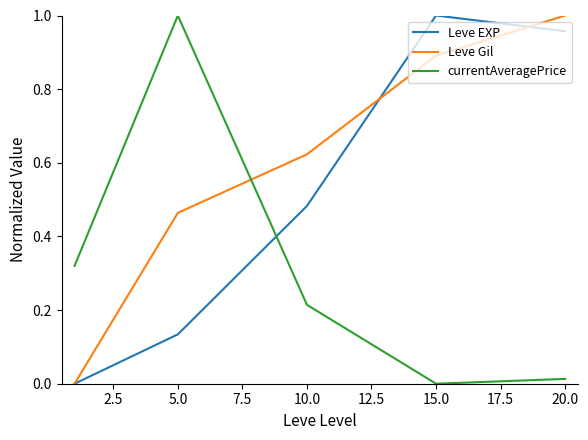

Which series has the largest total across all categories?

Leve Gil